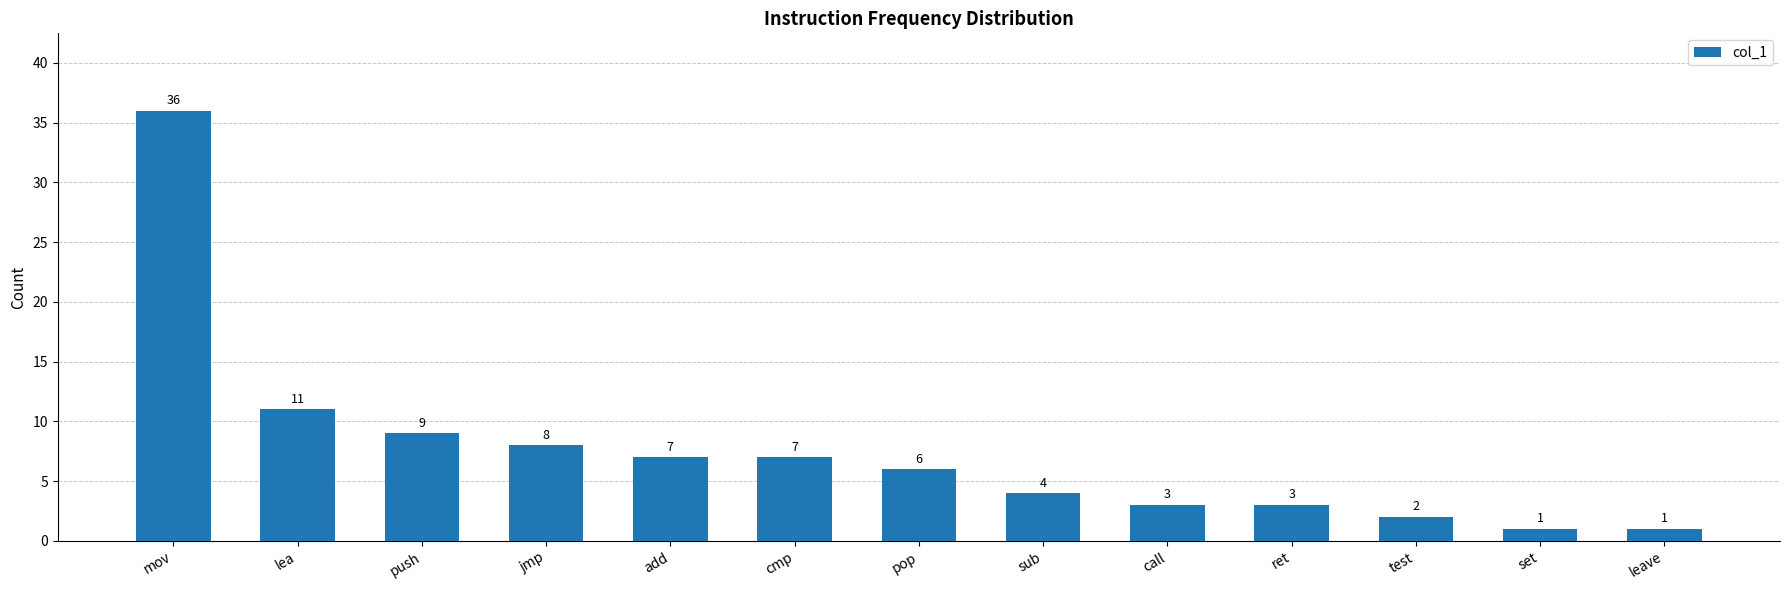

At which category does the chart reach its peak across all series?

mov